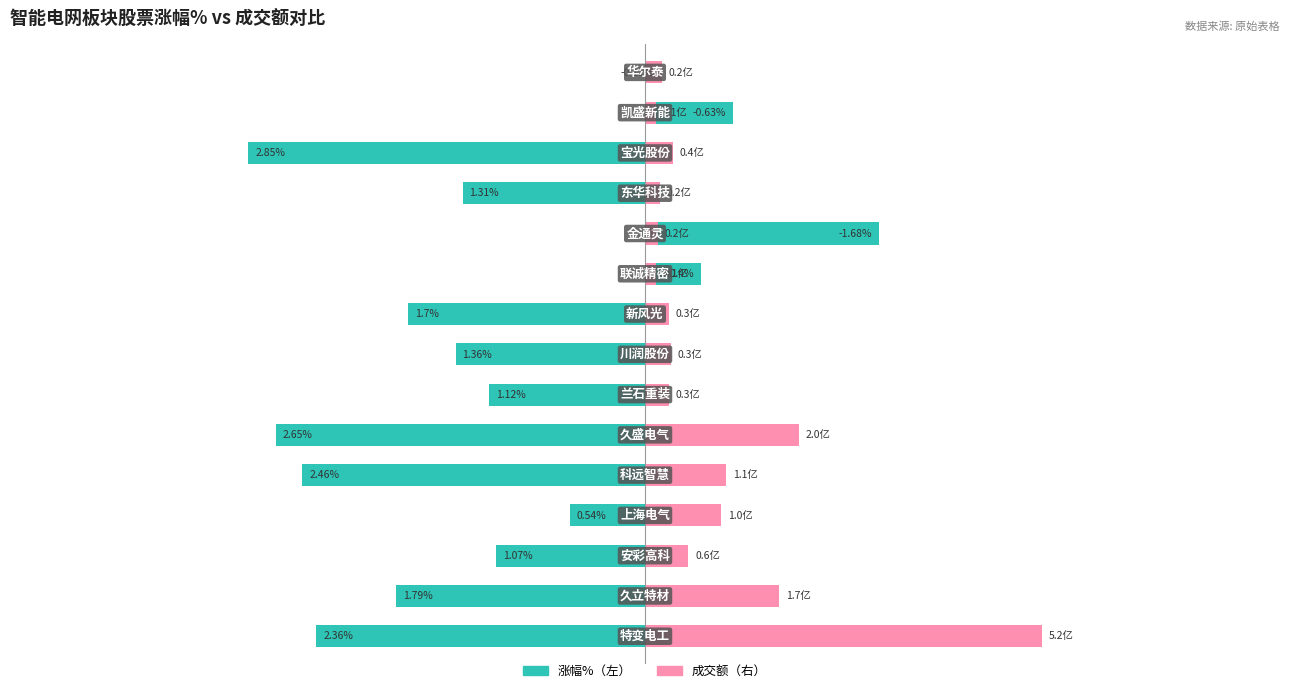

The value of 涨幅% at 2 is -1.9. True or false?

False